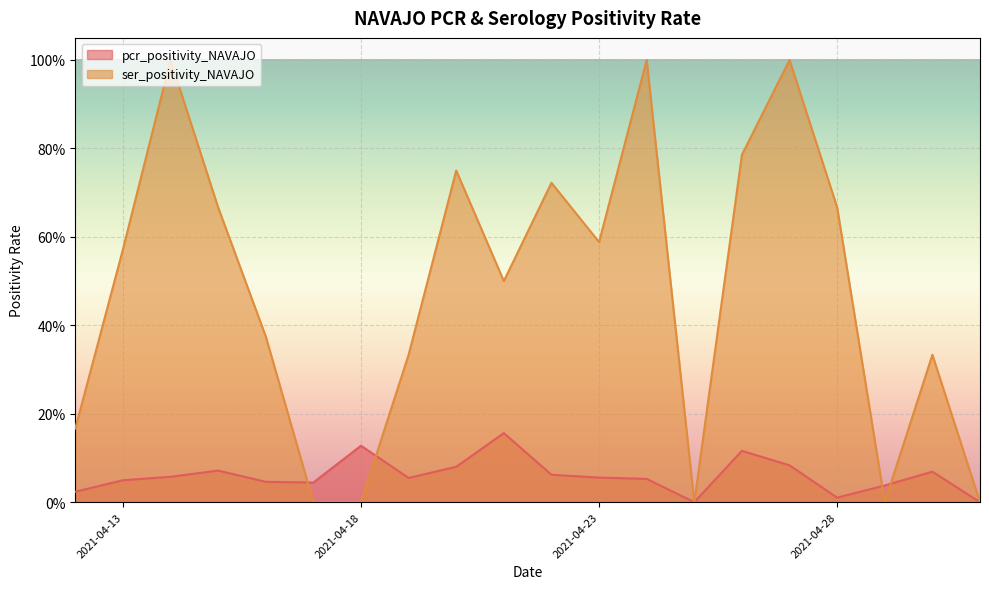

Which series has the widest spread of values?

ser_positivity_NAVAJO